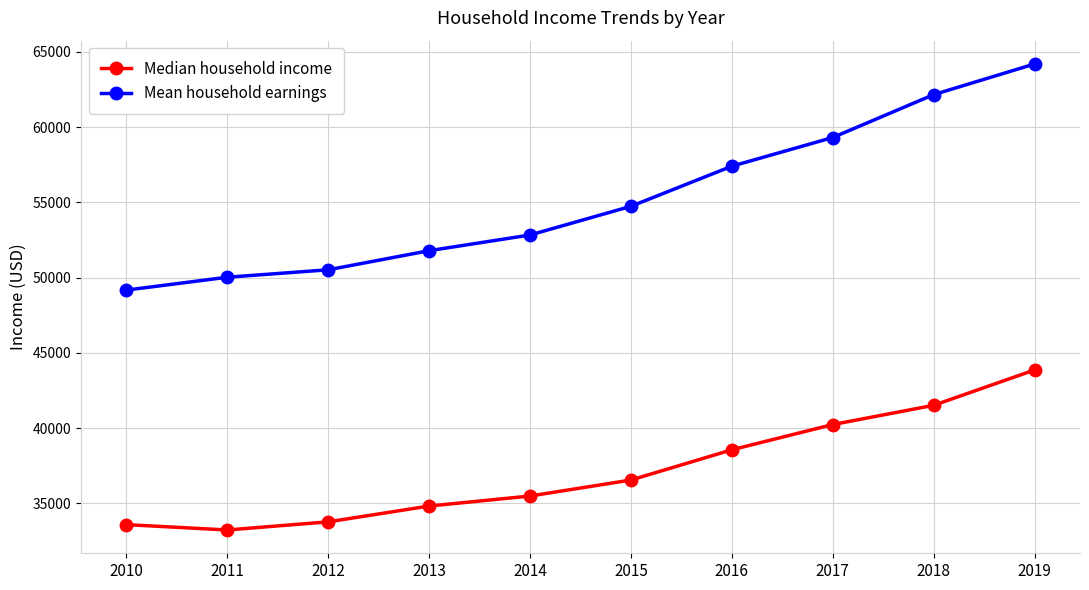

What is the value of the Mean household earnings point at the 7th from the left?

57408